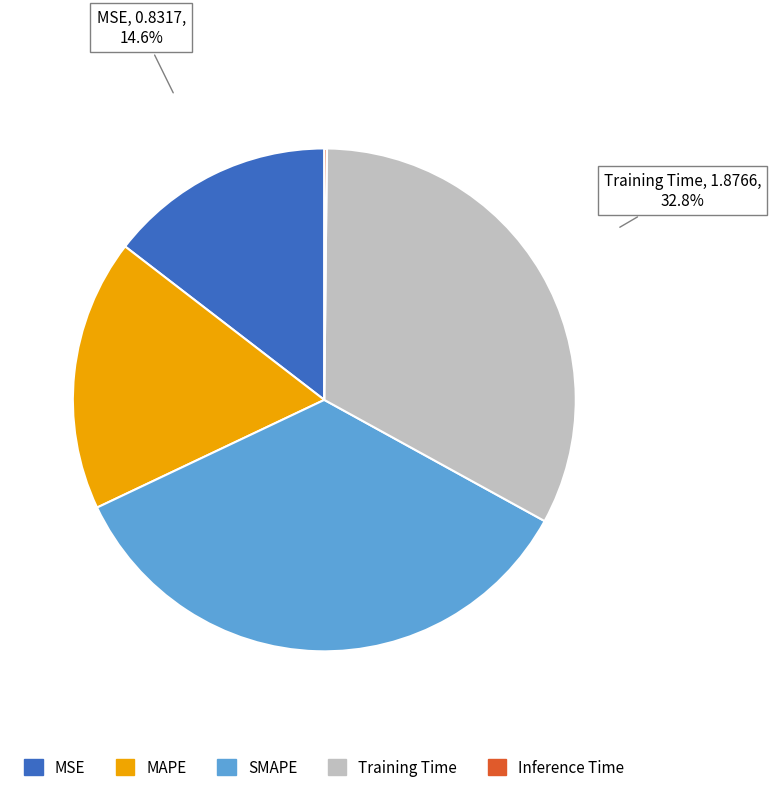

Which has a higher value, MAPE or Training Time?

Training Time